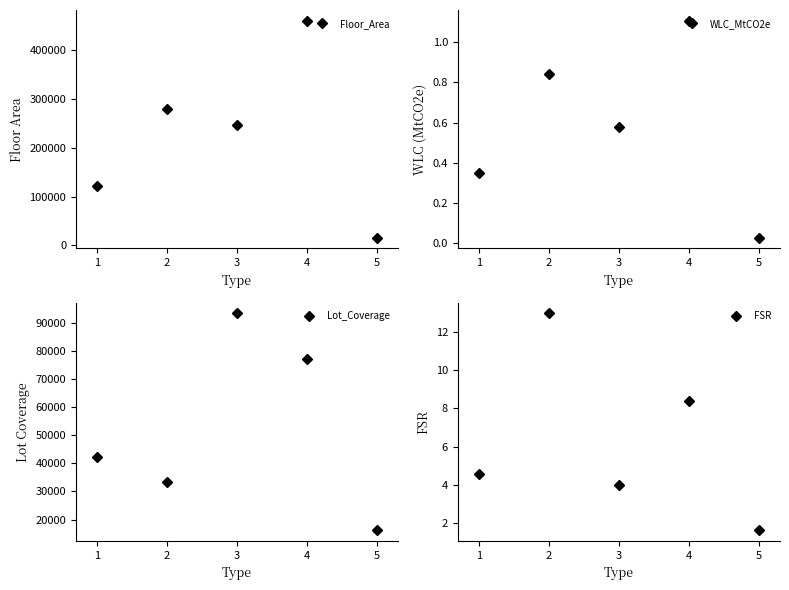

How many values in the FSR series exceed 4?

3